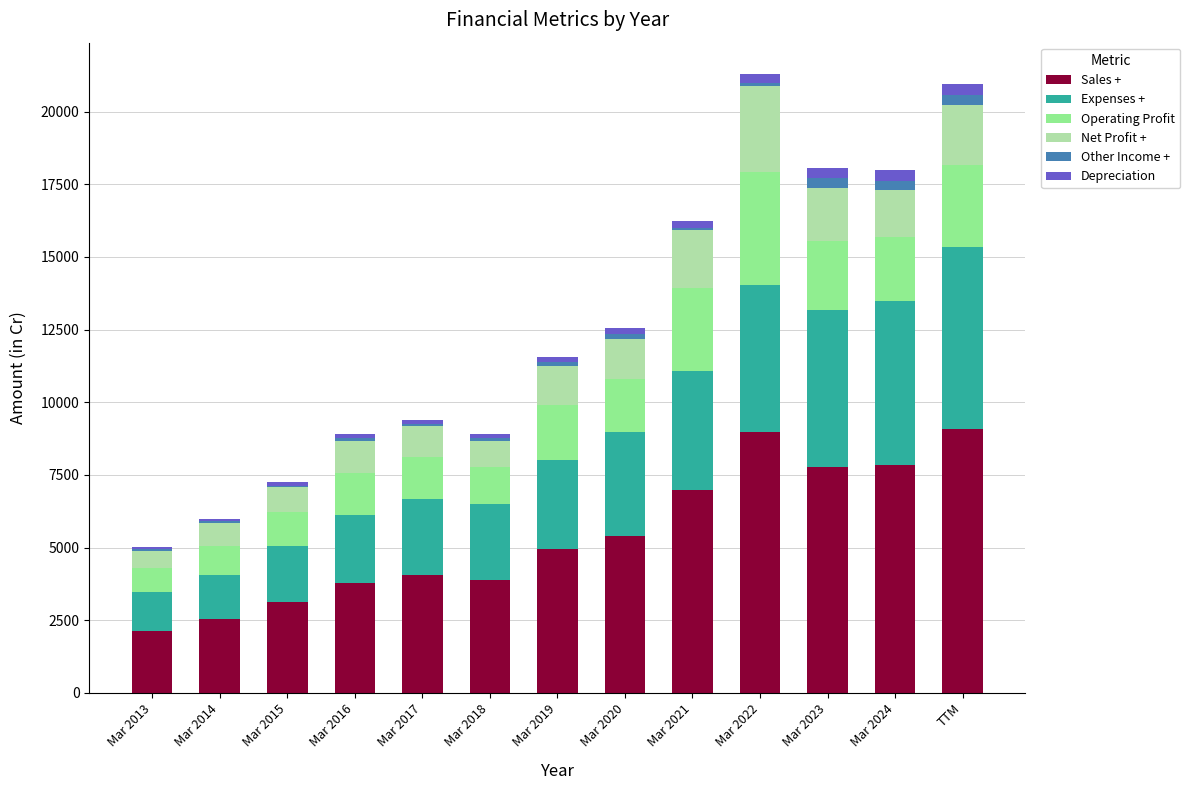

What is the highest value of the Sales + series?

9078